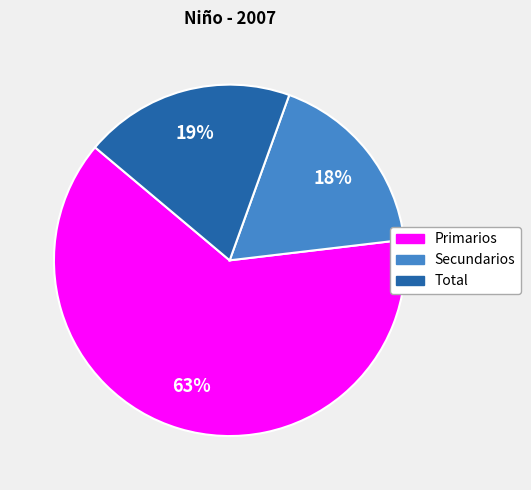

Is there any slice that represents more than half of the pie?

Yes